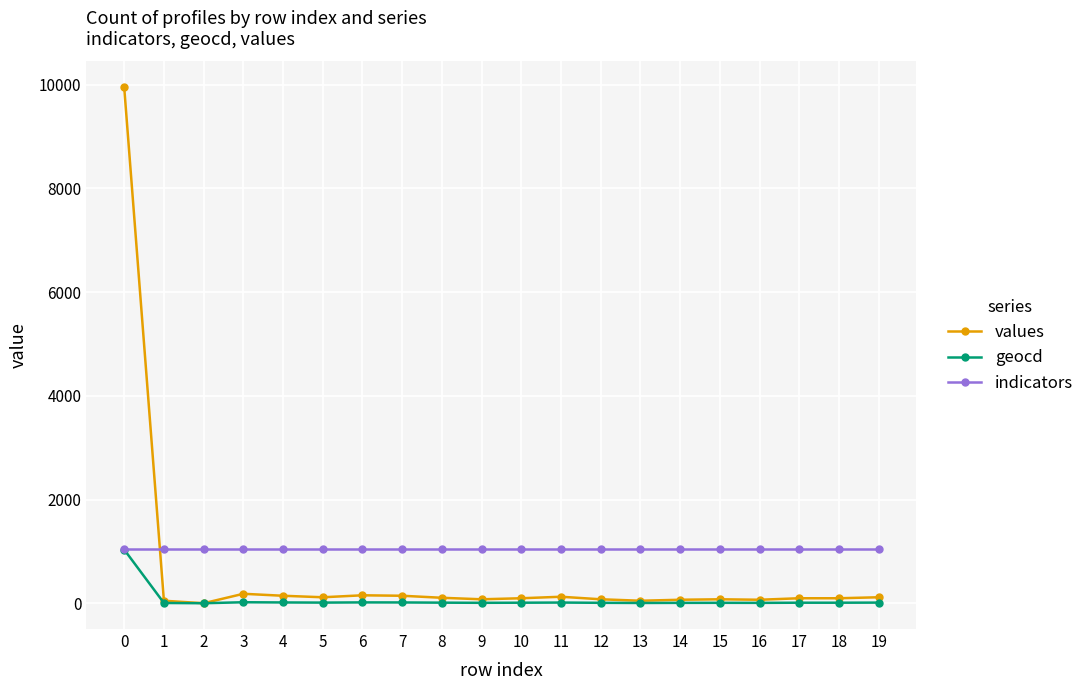

True or false: indicators and values cross at least once.

True